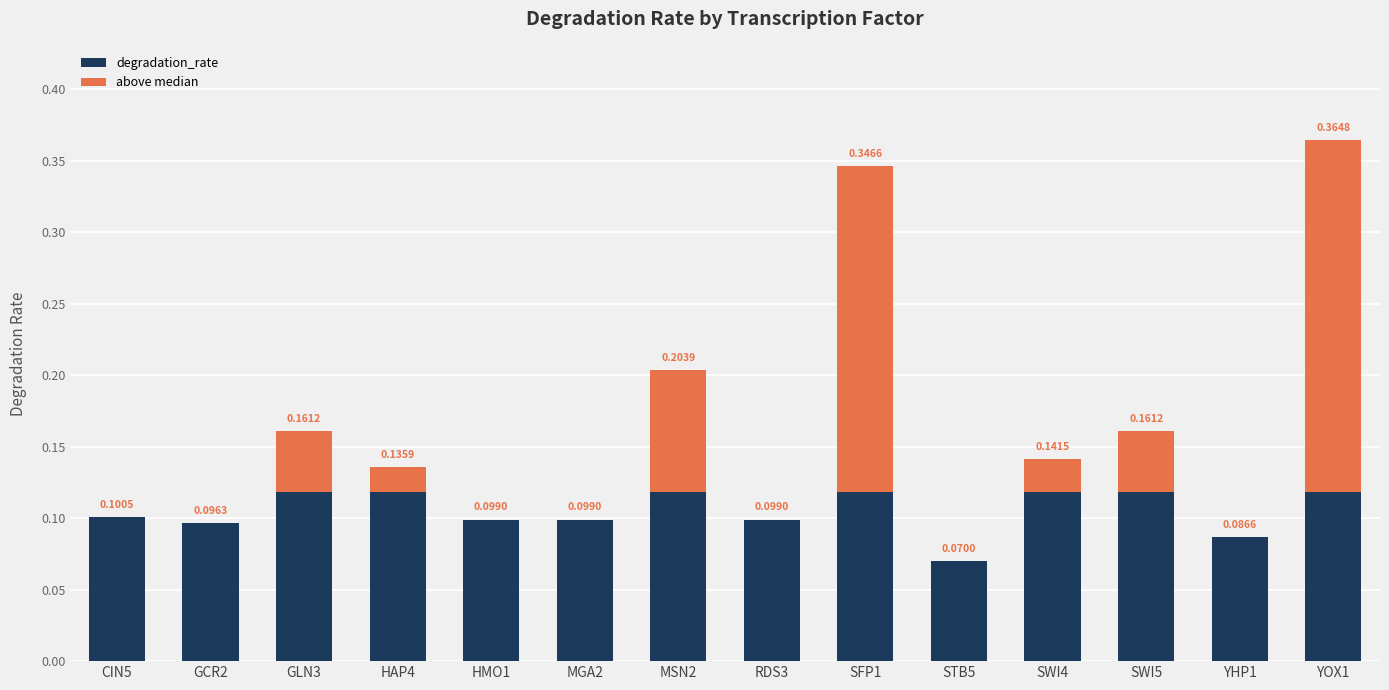

How many groups of bars are there?

14